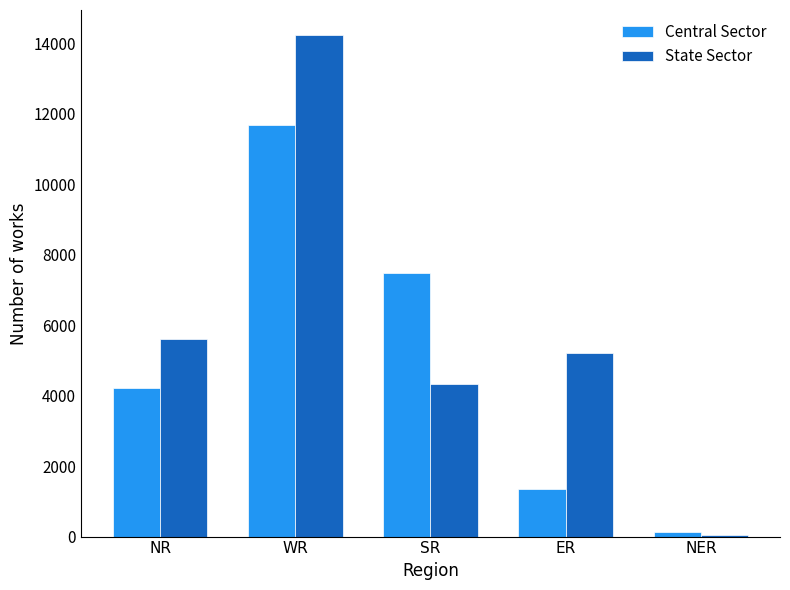

What value does the State Sector series have at ER?

5215